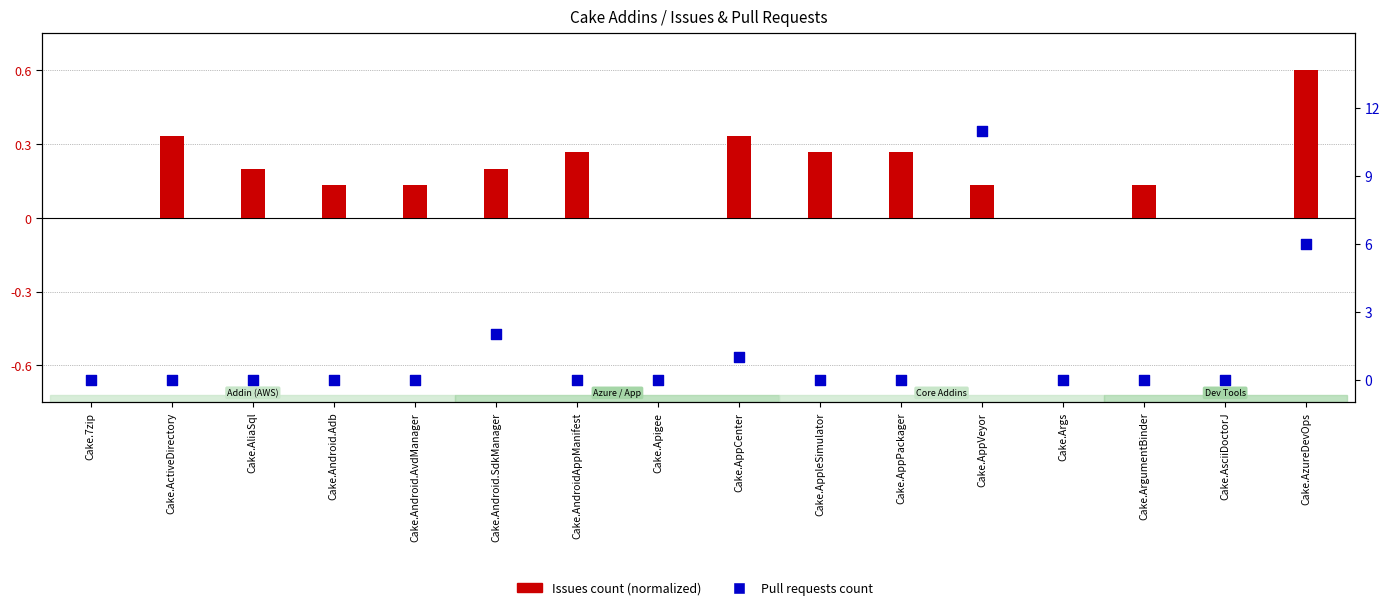

Is the value of Issues count at Cake.ActiveDirectory greater than the value of Pull requests count at Cake.AliaSql?

Yes